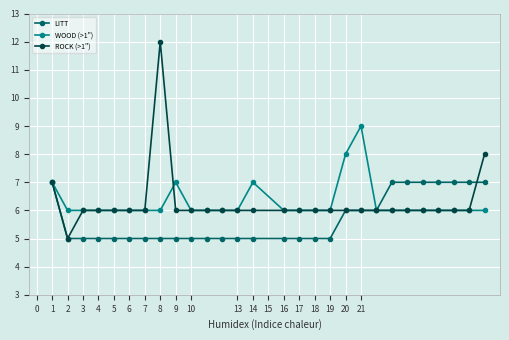

What is the highest value of the LITT series?

7